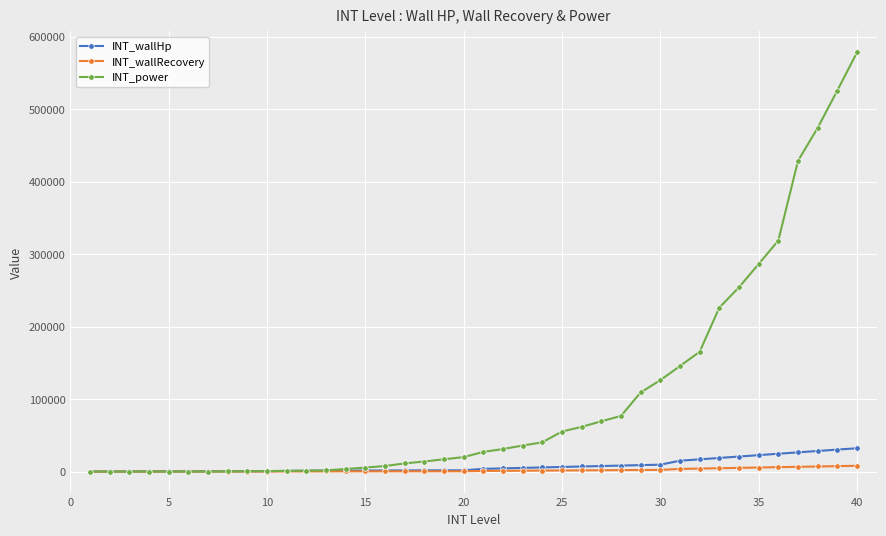

Which series has the largest range (max minus min)?

INT_power